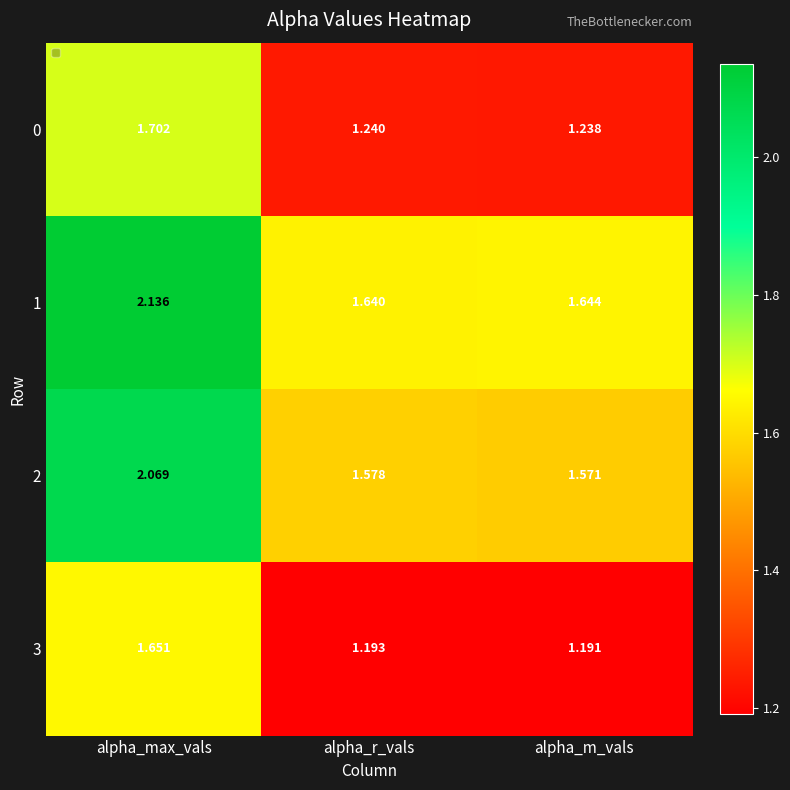

At which category is the sum across all series the highest?

alpha_max_vals